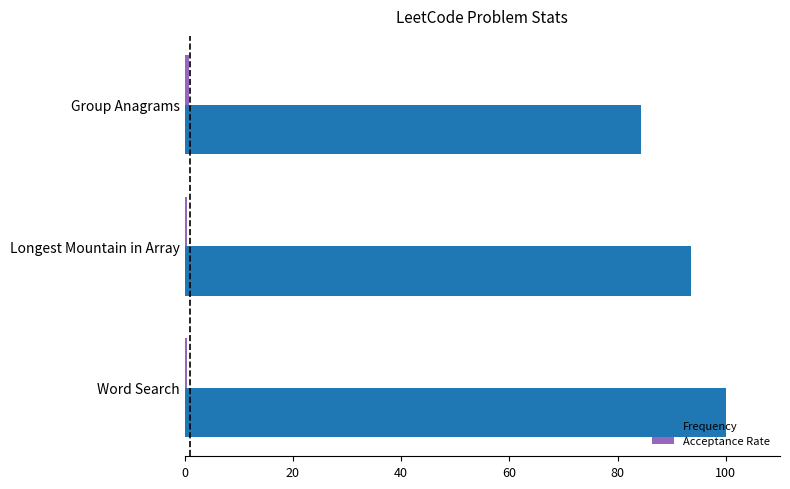

List the labels in order of Frequency value, largest first.

Word Search, Longest Mountain in Array, Group Anagrams